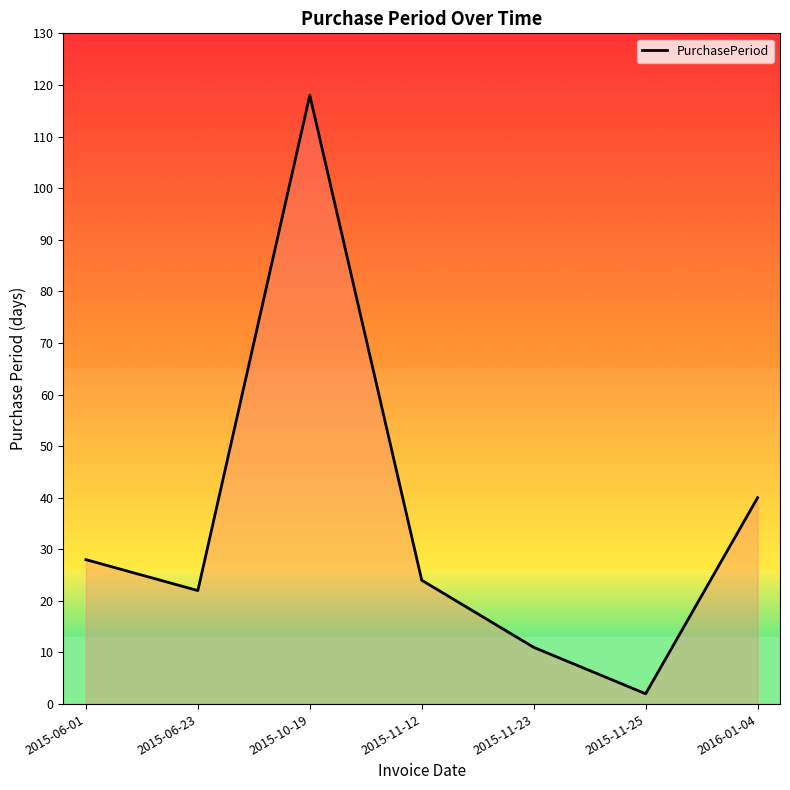

What is the sum of all values?

245